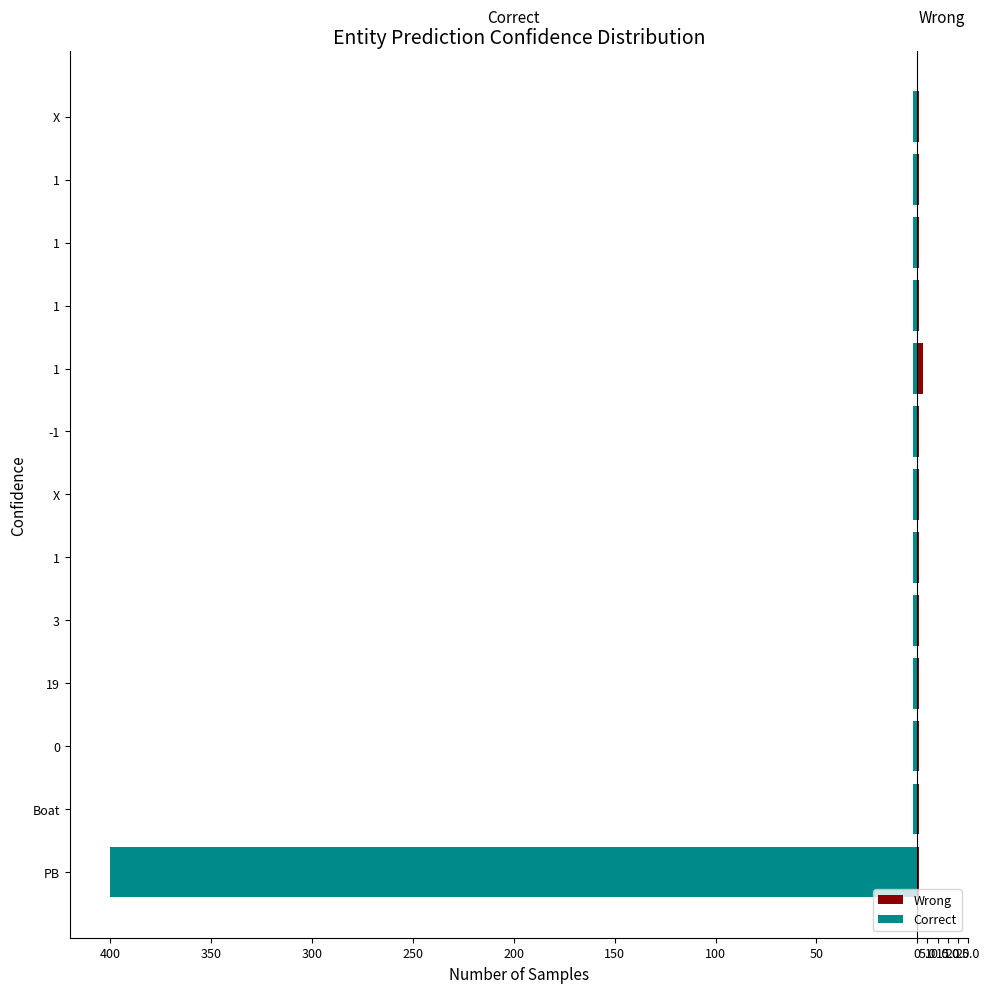

Count the number of categories in the chart.

13